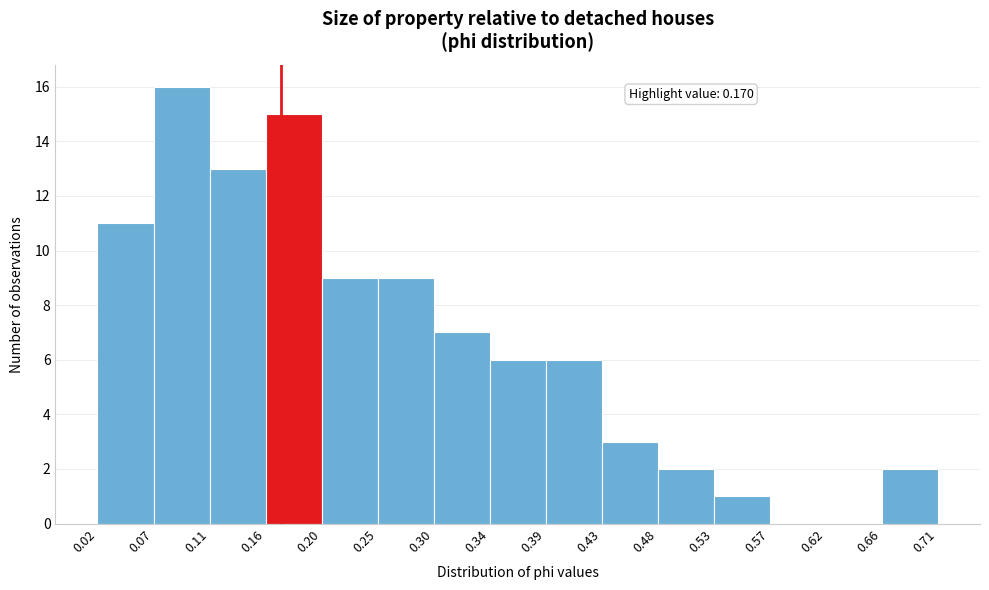

Which range on the x-axis has the tallest bar?

0.07 to 0.11